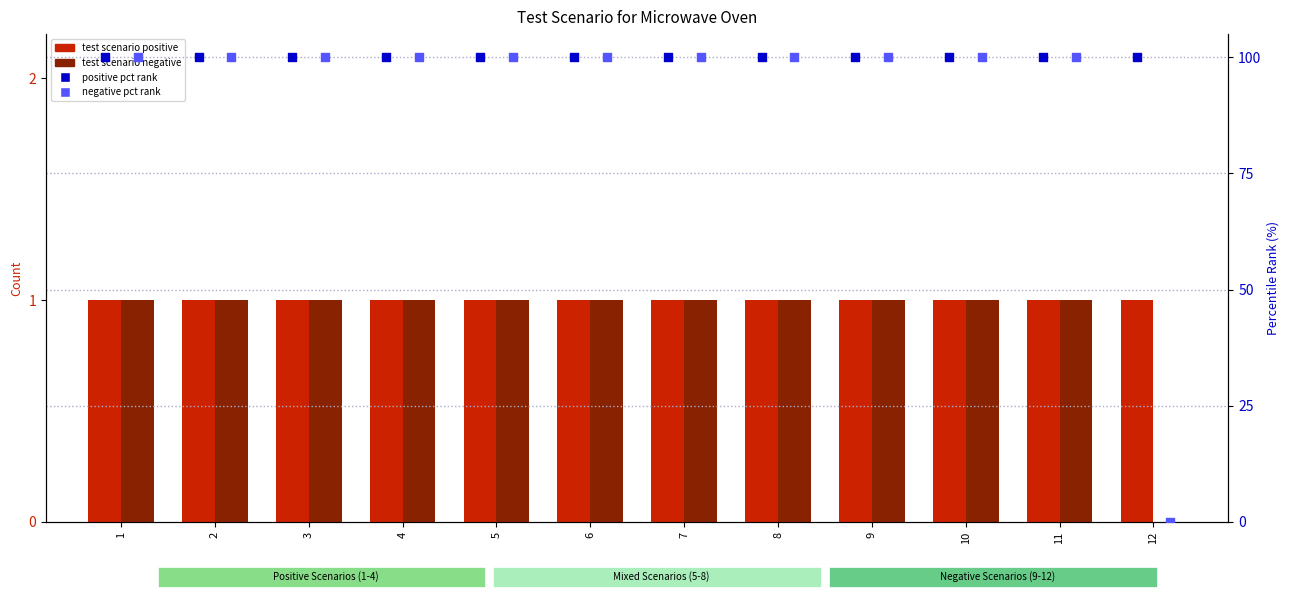

Is the value of test scenario positive at 12 greater than the value of positive pct rank at 7?

No